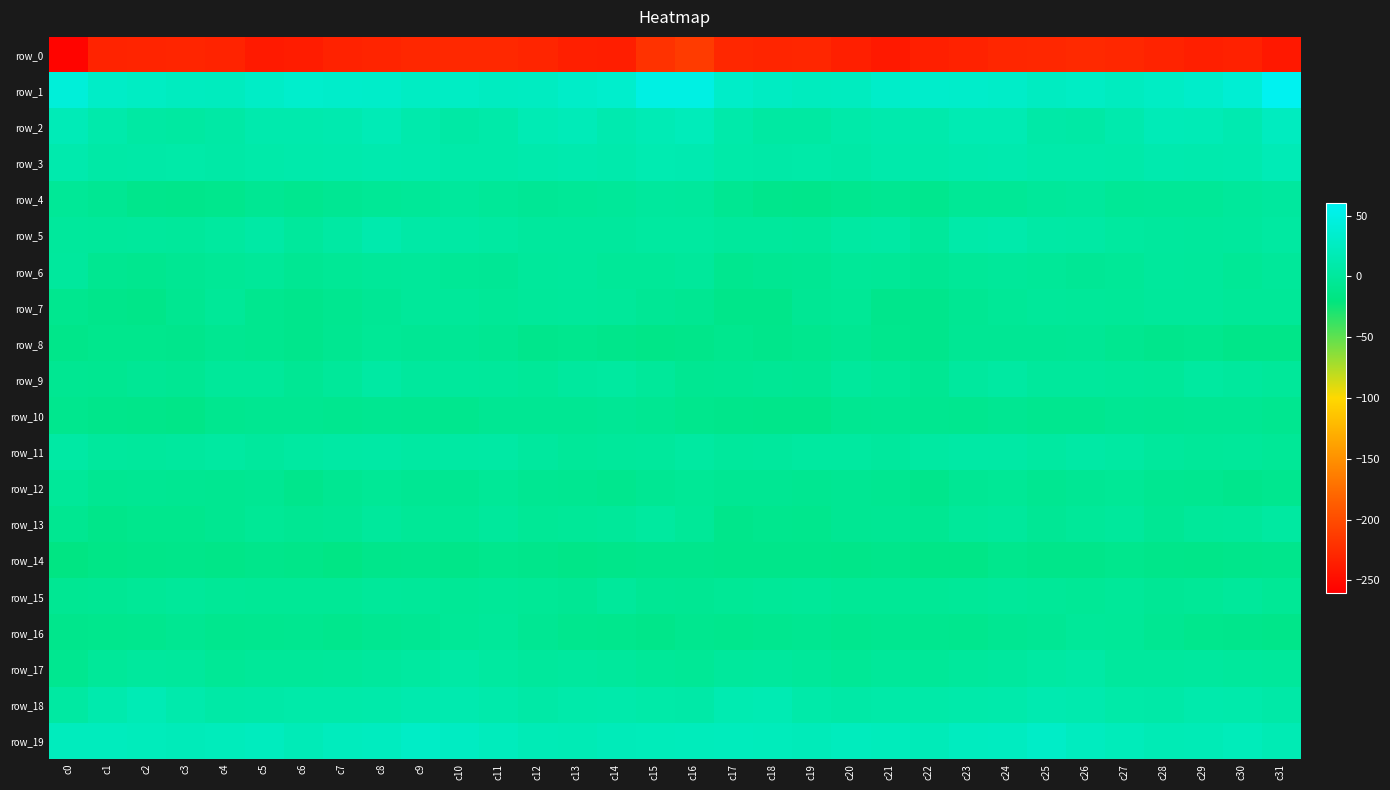

Is it true that row_10 equals -12.1 at c2?

True